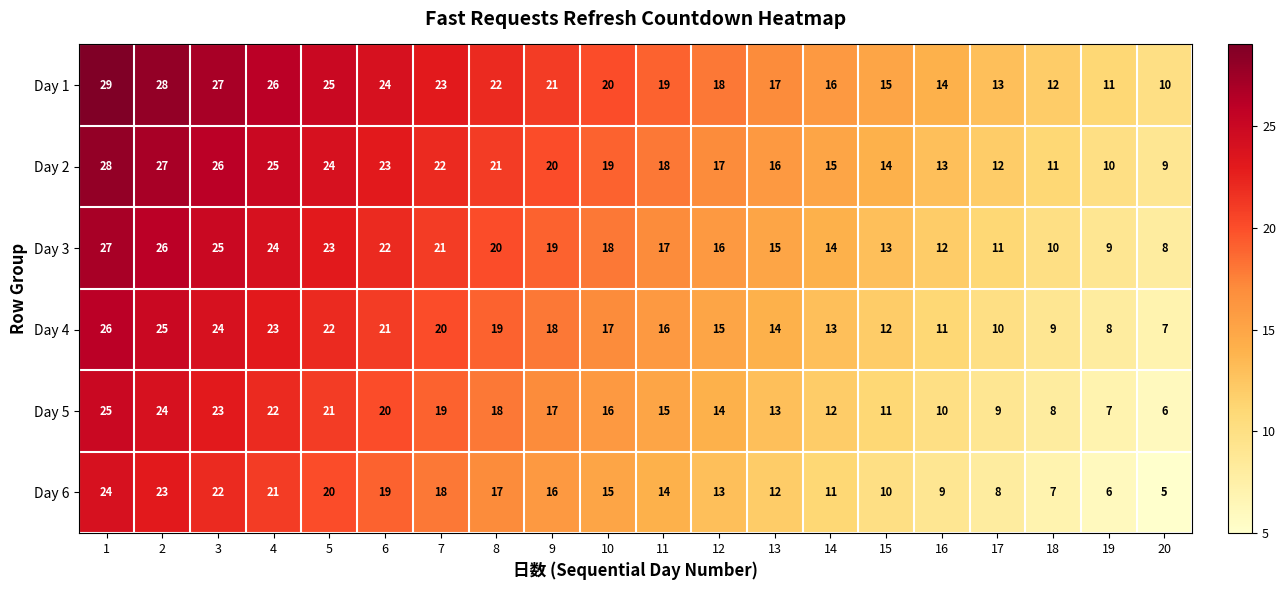

Rank the series at 12 from lowest to highest value.

Day 6, Day 5, Day 4, Day 3, Day 2, Day 1